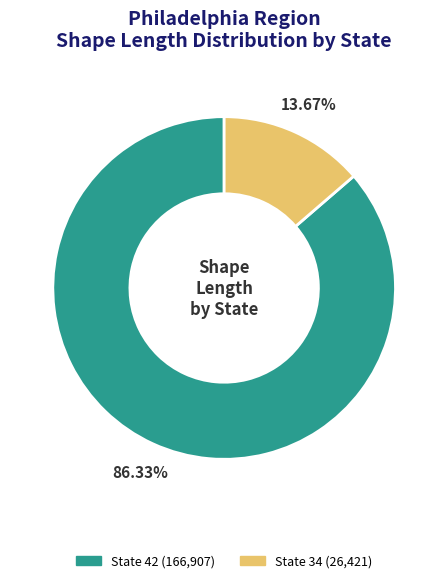

Is there any slice that represents more than half of the pie?

Yes